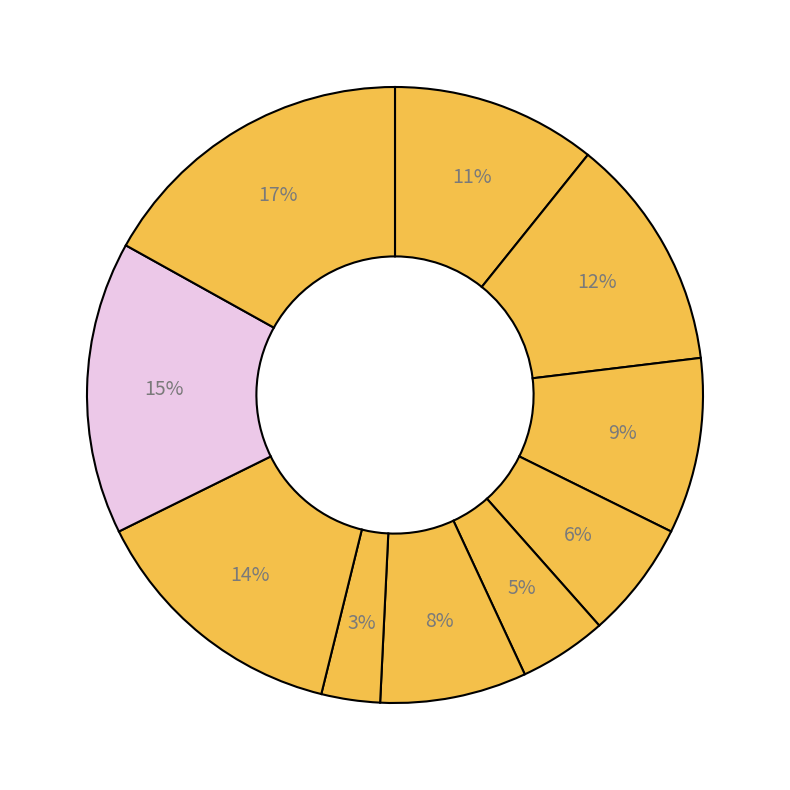

Count the number of slices in the pie.

10